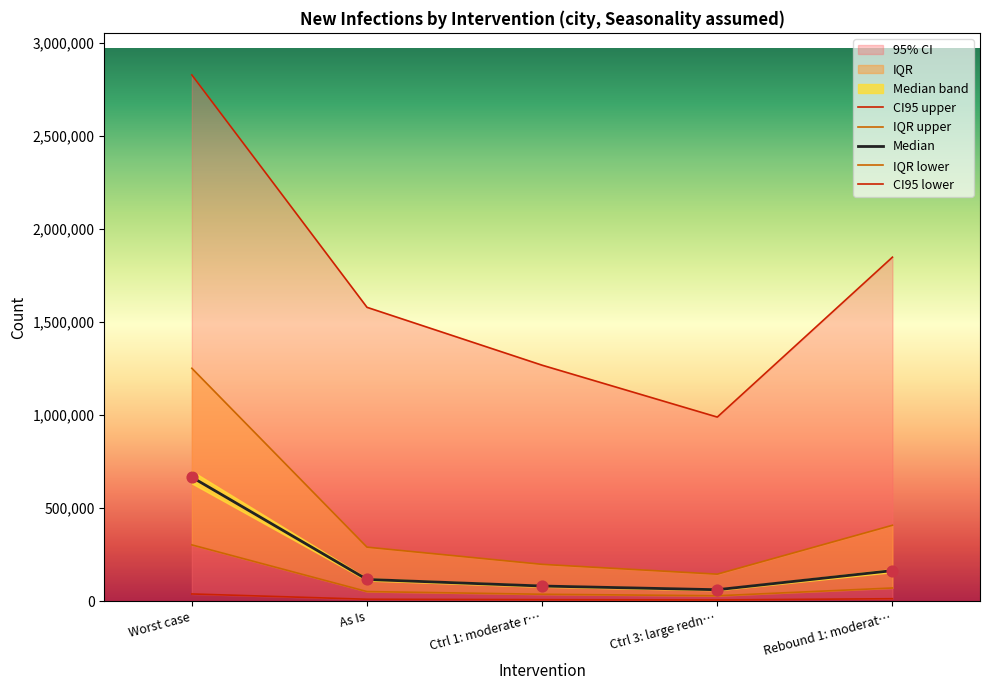

Is the value of CI95 upper at Ctrl 1: moderate r… greater than the value of Median at Rebound 1: moderat…?

Yes